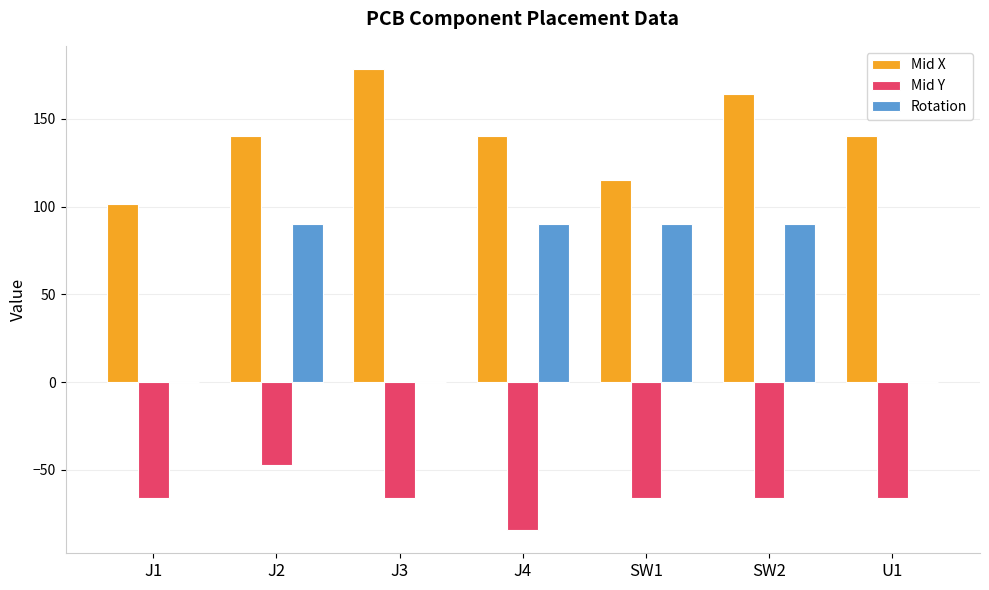

Which series has the largest total across all categories?

Mid X